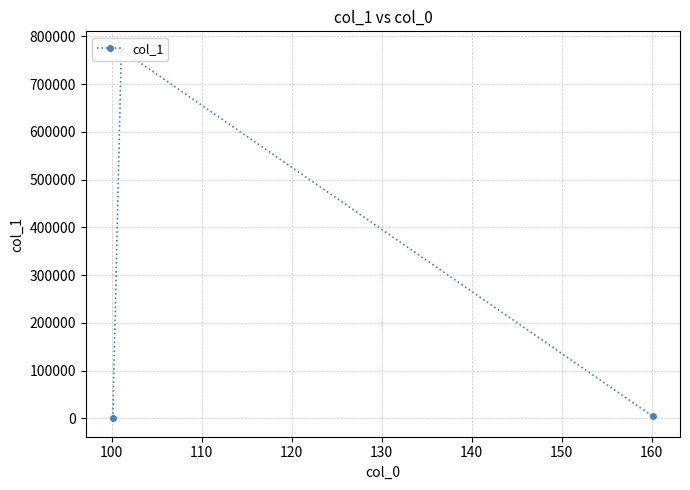

Reading right to left, list all the values displayed in this chart.

4284.2	771935.4	424.3